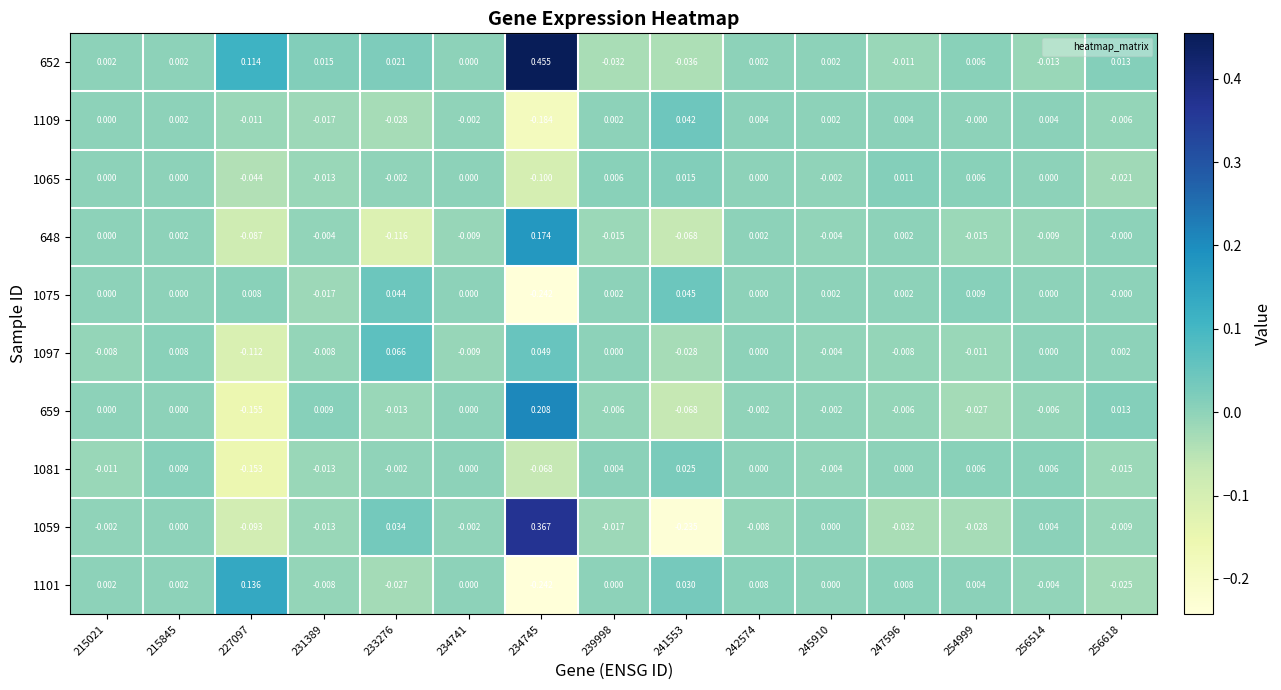

What is the greatest value displayed?

0.5